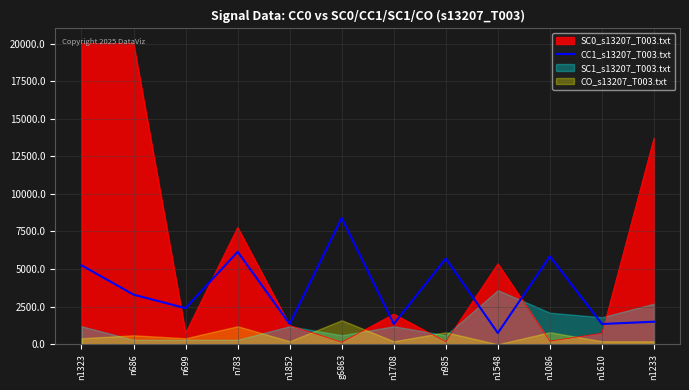

How many categories are shown in the chart?

12